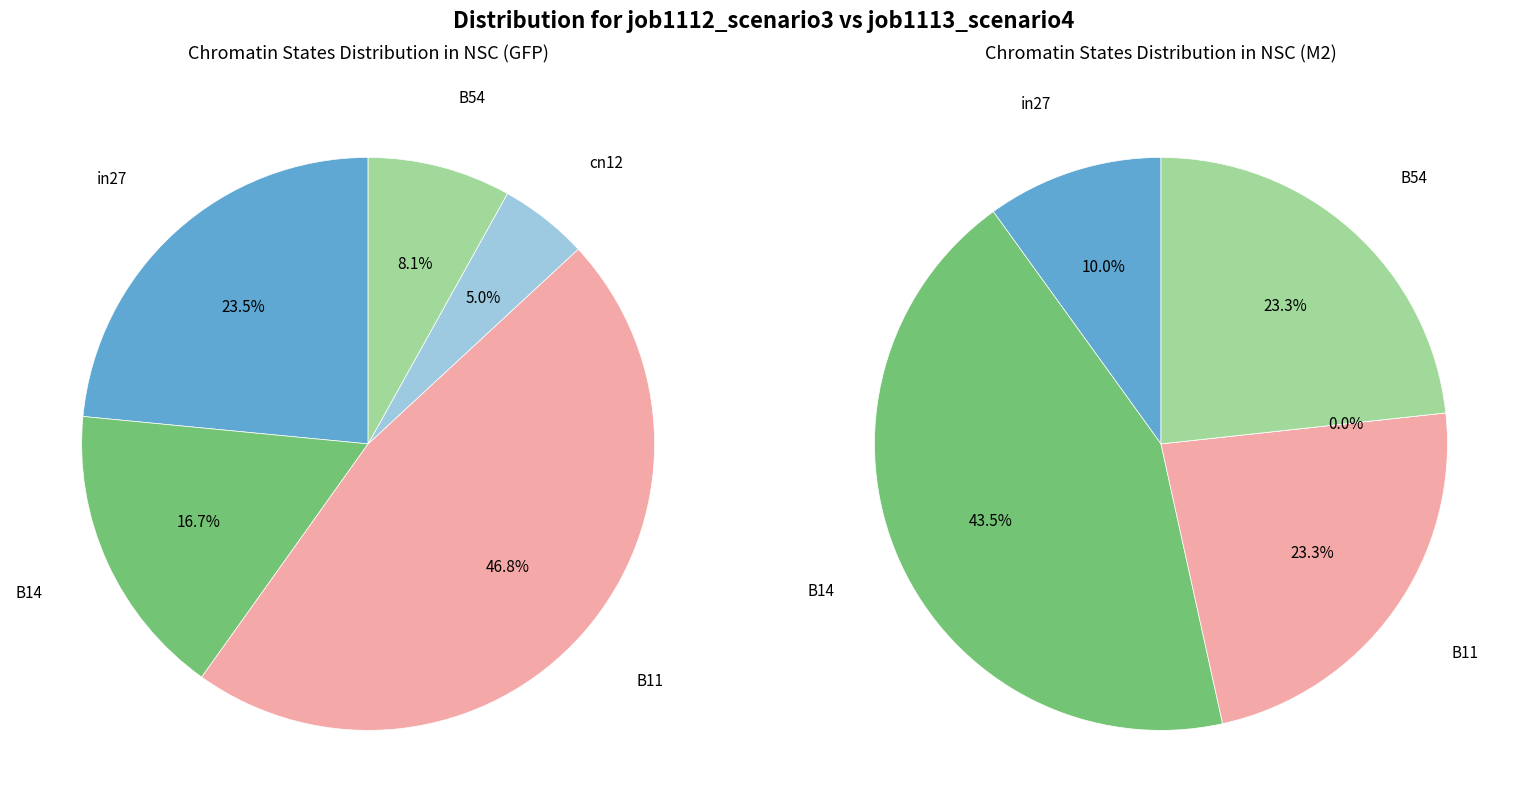

How many slices are in this pie chart?

5